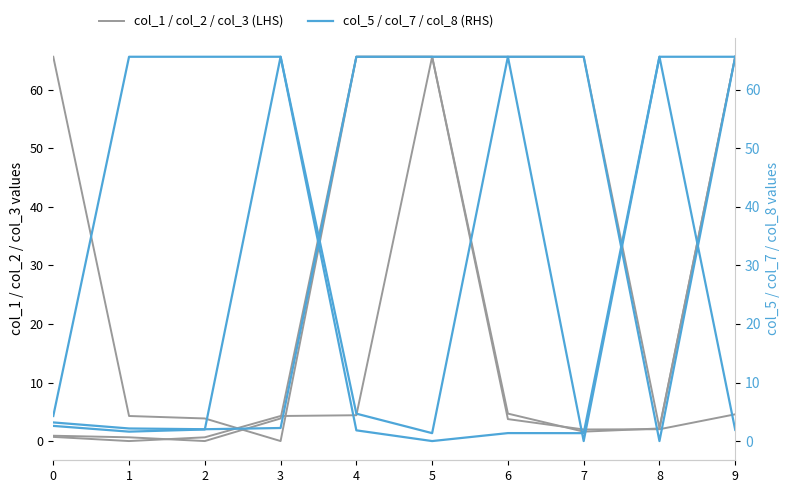

What is the value of the col_2 point at the 6th from the left?

65.6